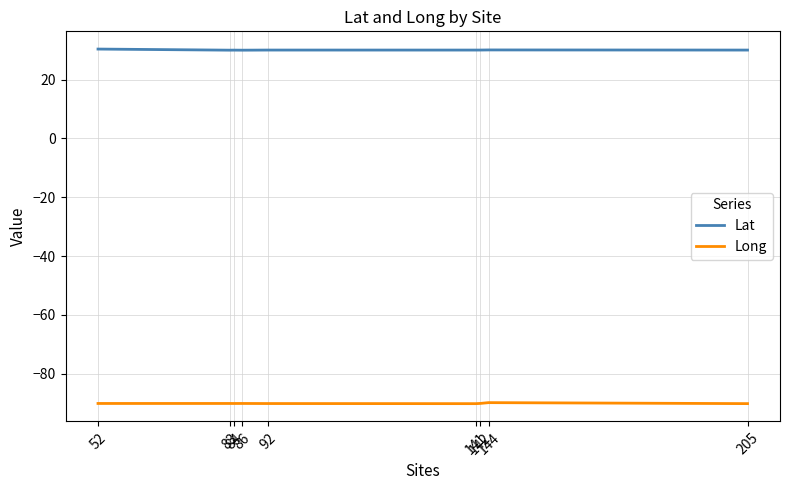

What is the difference between the maximum and minimum values in the Long series?

0.3